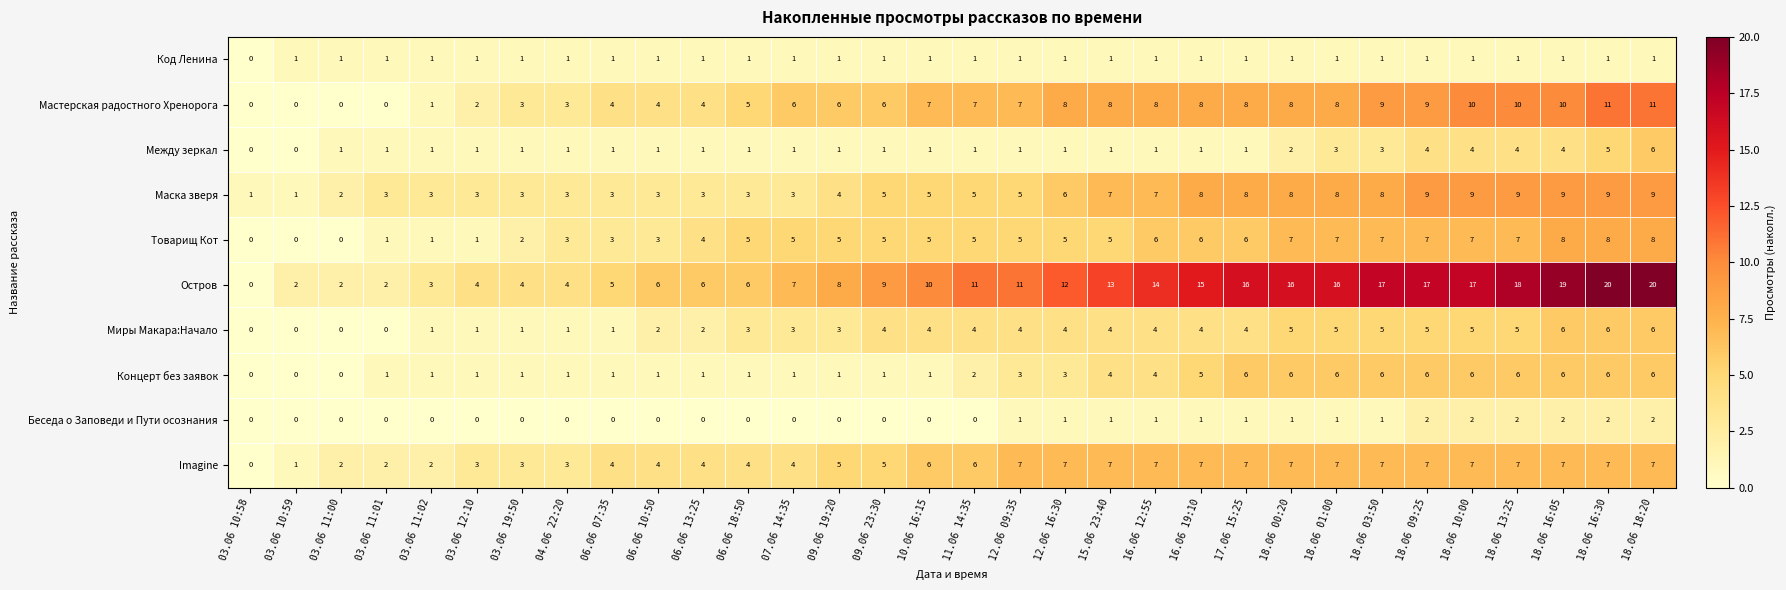

What is the total value across all series at 18.06 16:30?

75